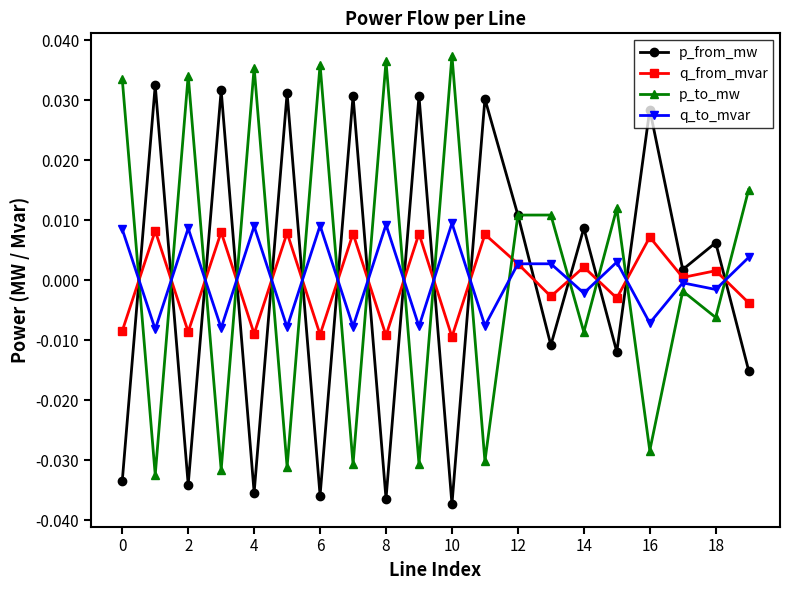

Rank the series by their average value, from lowest to highest.

p_from_mw, q_from_mvar, q_to_mvar, p_to_mw